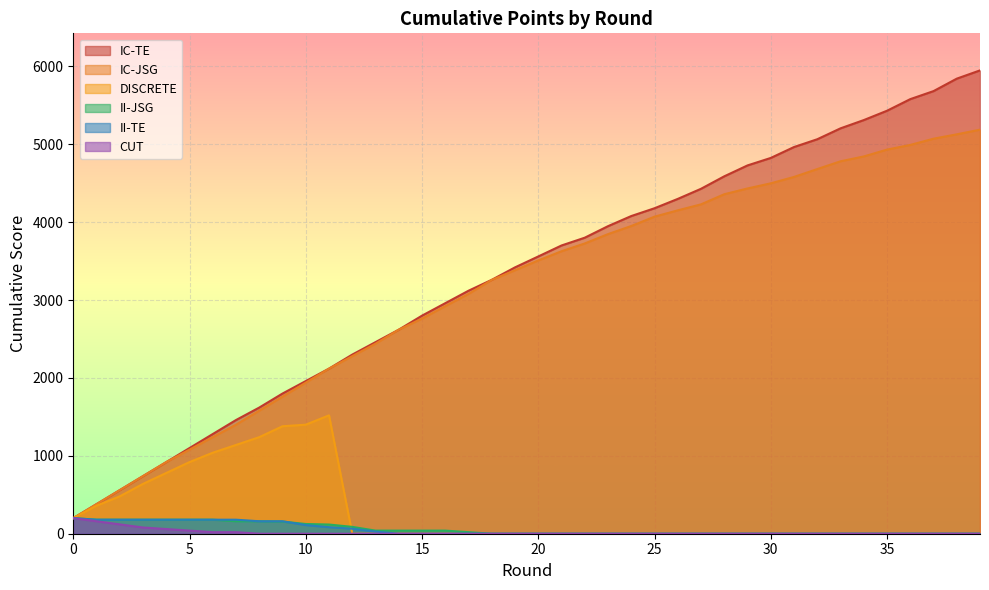

Is the value of II-TE at 12 greater than the value of IC-TE at 37?

No